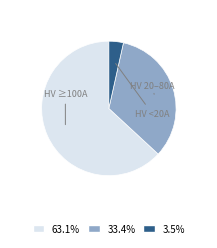

Count the number of slices in the pie.

3